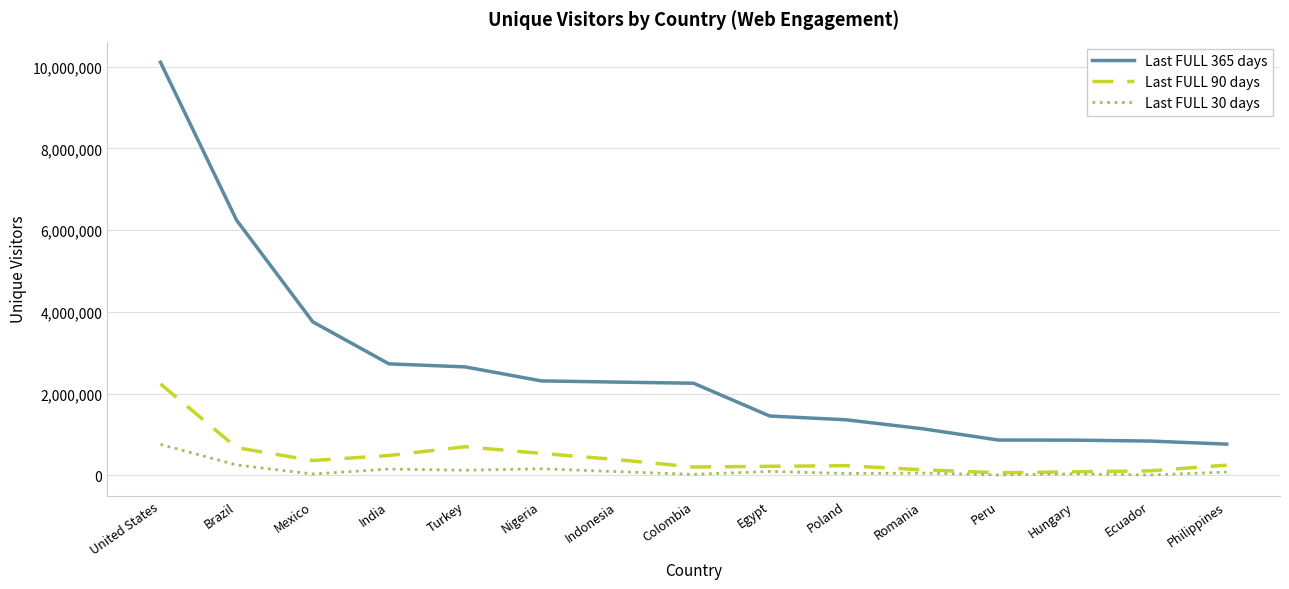

Is this an area chart (filled region under the line)?

No